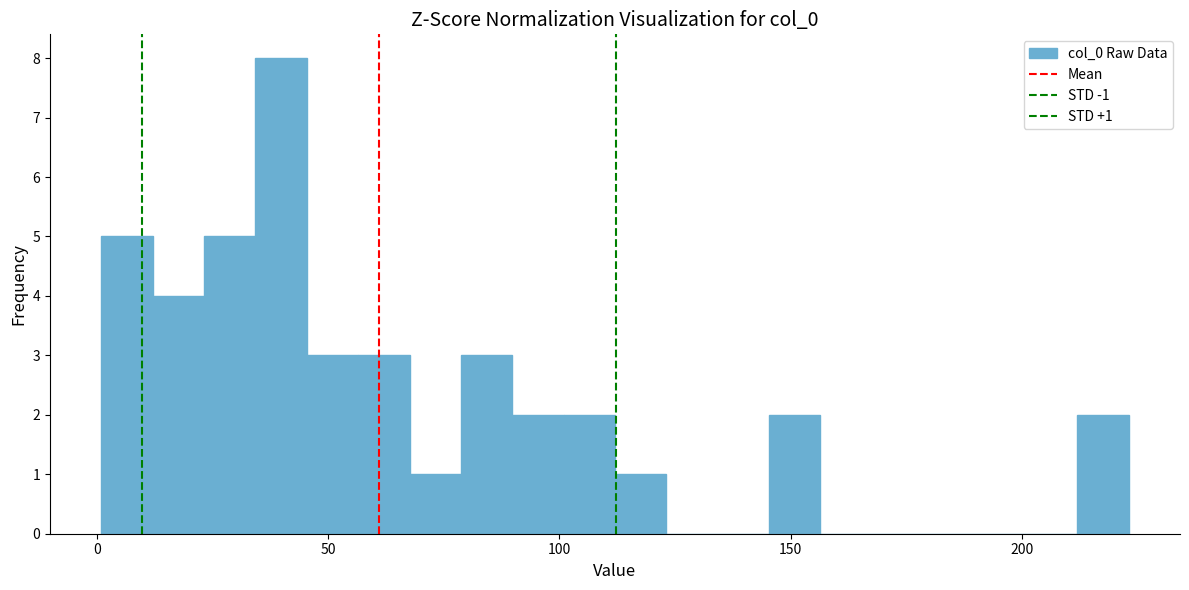

Read against the x-axis, roughly where is the centre of the tallest bar?

40